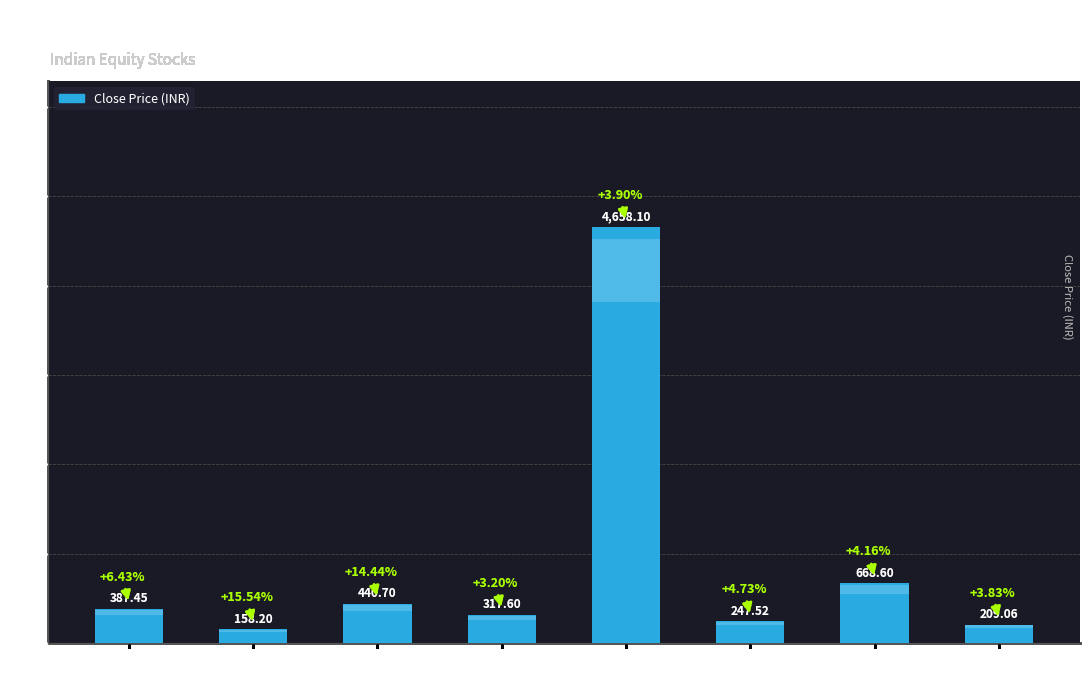

List the labels in order of value, largest first.

INDIGO, INDHOTEL, ICIL, GICRE, M&MFIN, APTECHT, DCAL, IBREALEST